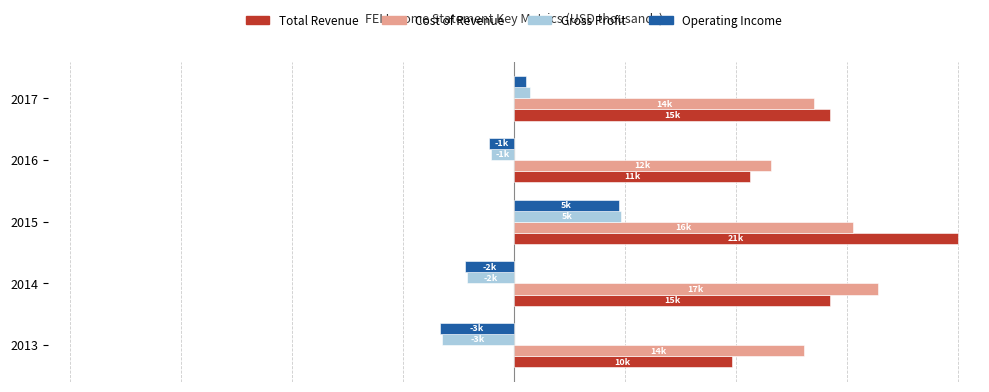

What is the difference between the maximum and minimum values in the Gross Profit series?

0.4